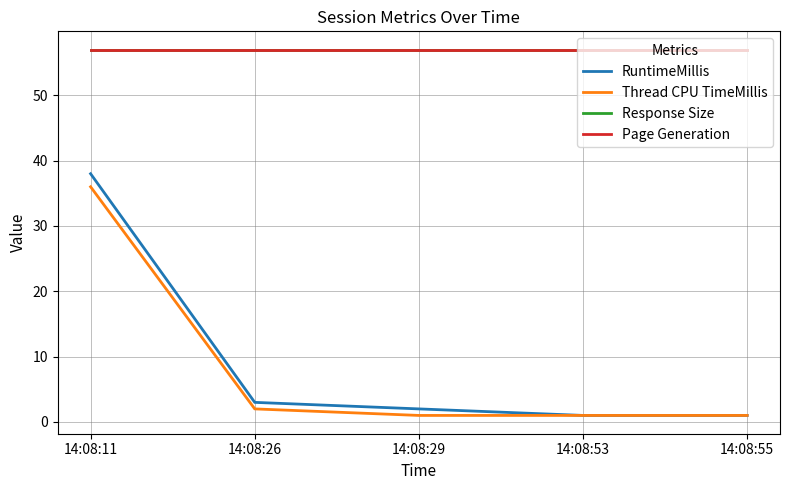

Is this an area chart (filled region under the line)?

No